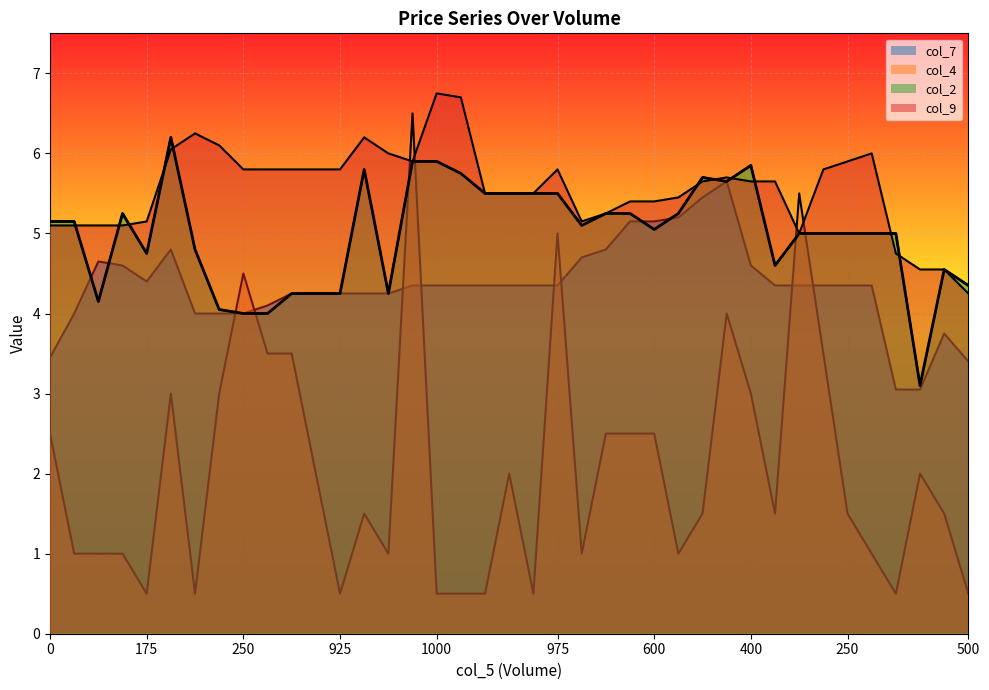

What is the sum of the col_9 values at 250 and 600?

11.6